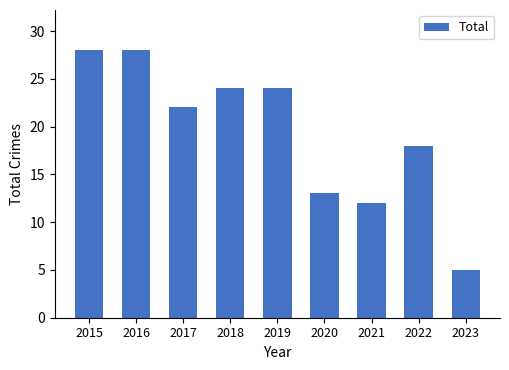

Approximately how many times larger is the value at 2021 compared to 2023?

2.4